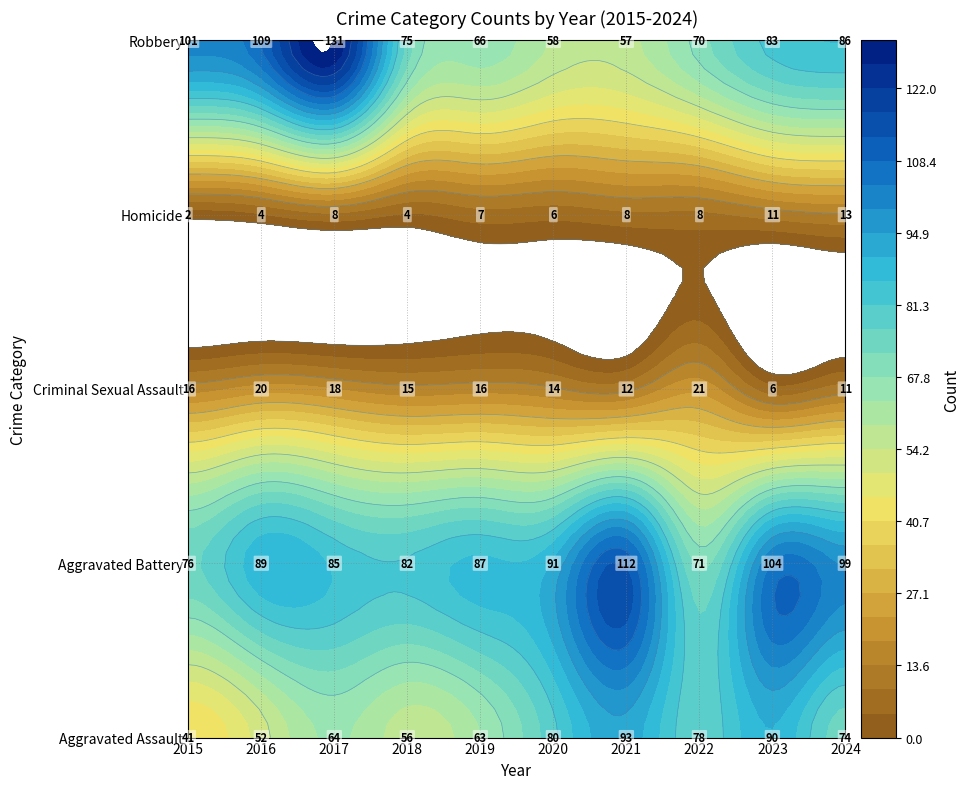

At which label is Criminal Sexual Assault closest to 13?

2020